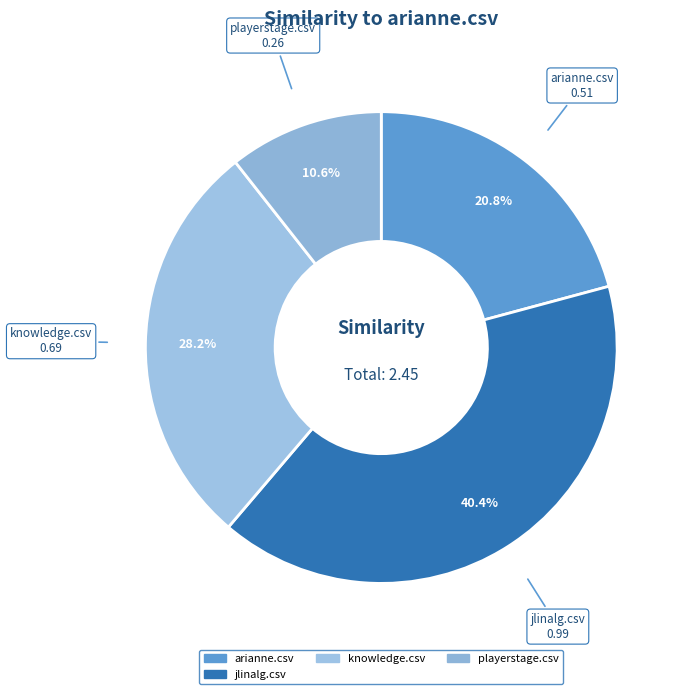

Which slice is the largest?

jlinalg.csv